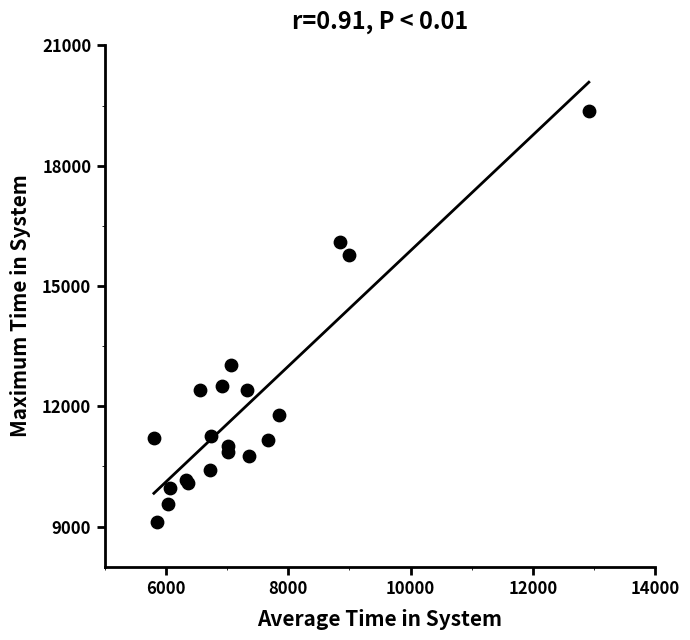

What Y value in the scatter plot is closest to 14240?

13027.1